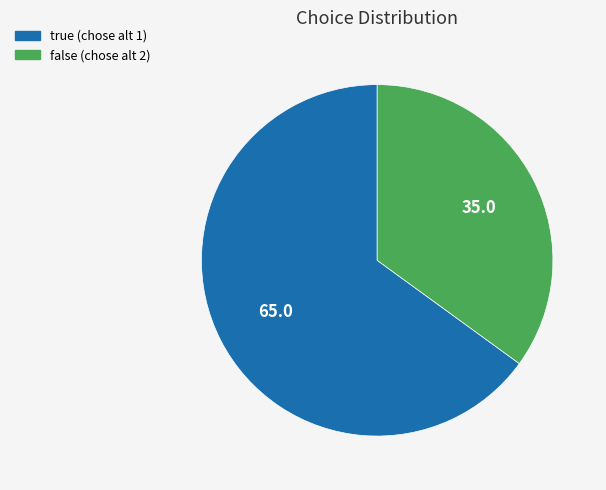

Rank the categories by value from lowest to highest.

false, true